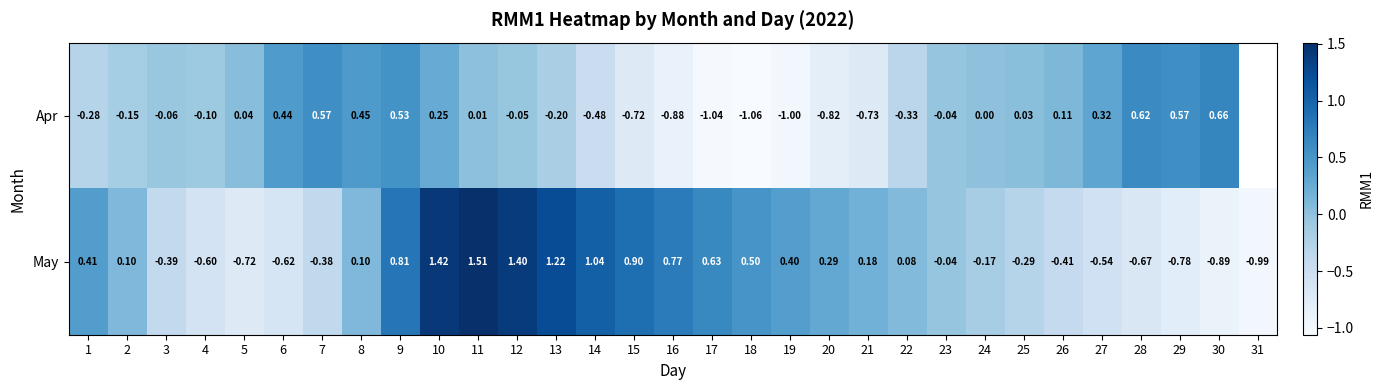

At how many categories does at least one series exceed 0?

27